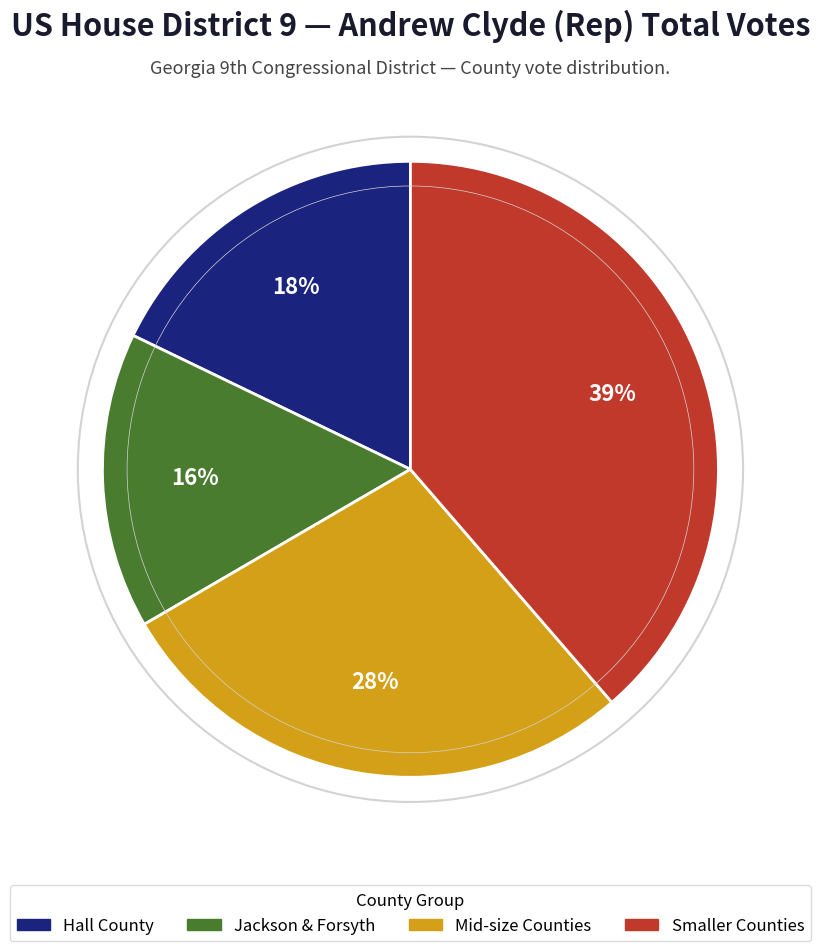

Approximately how many times larger is the value at Jackson & Forsyth compared to Mid-size Counties?

0.6